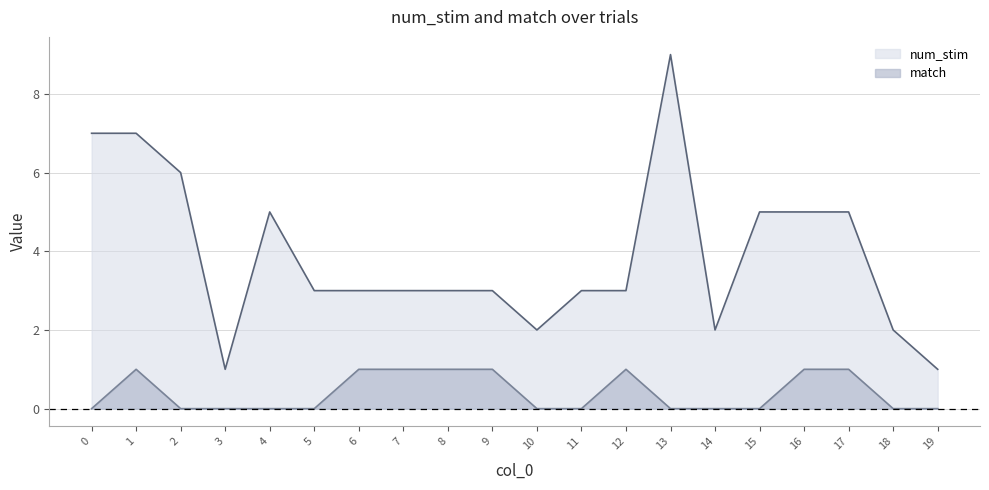

Reading right to left, extract all data points from this chart.

num_stim: 1	2	5	5	5	2	9	3	3	2	3	3	3	3	3	5	1	6	7	7
match: 0	0	1	1	0	0	0	1	0	0	1	1	1	1	0	0	0	0	1	0